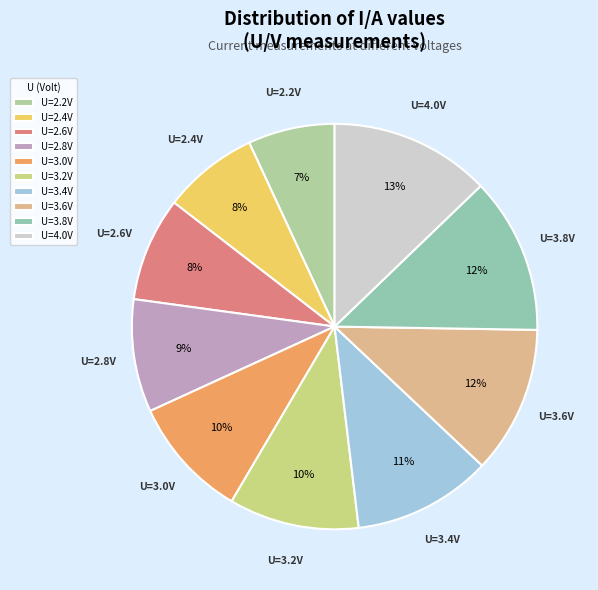

How many segments does this pie chart have?

10